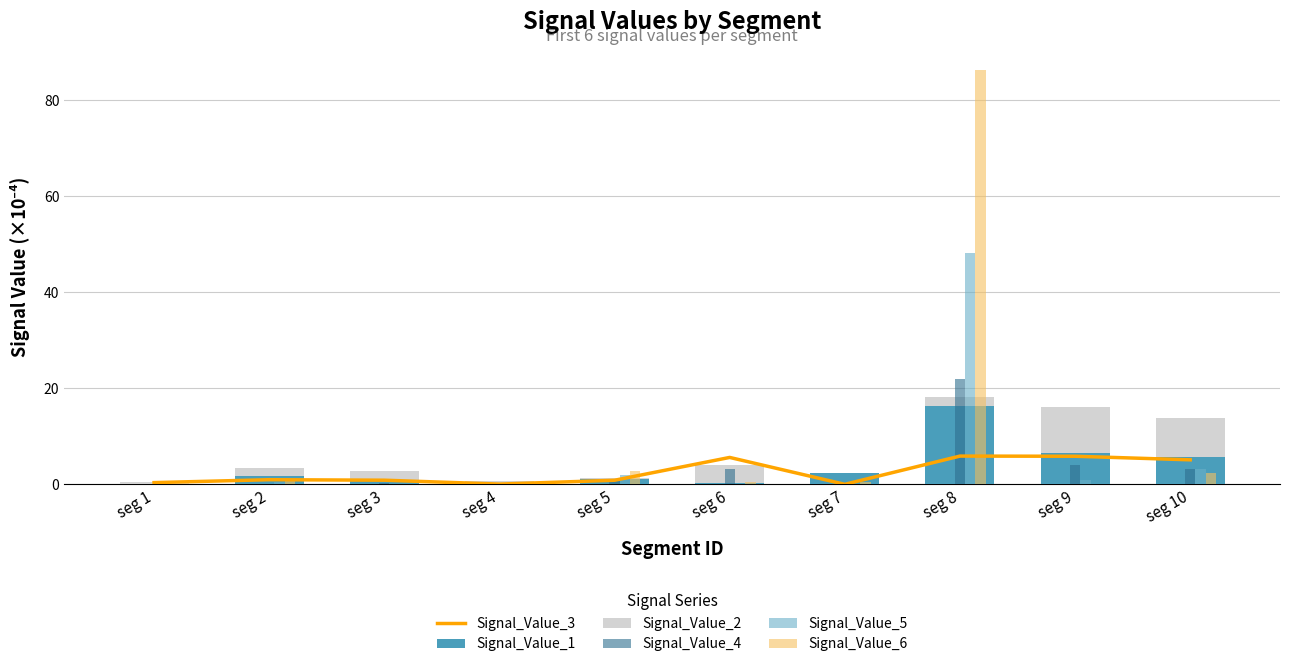

How many categories are shown in the chart?

10